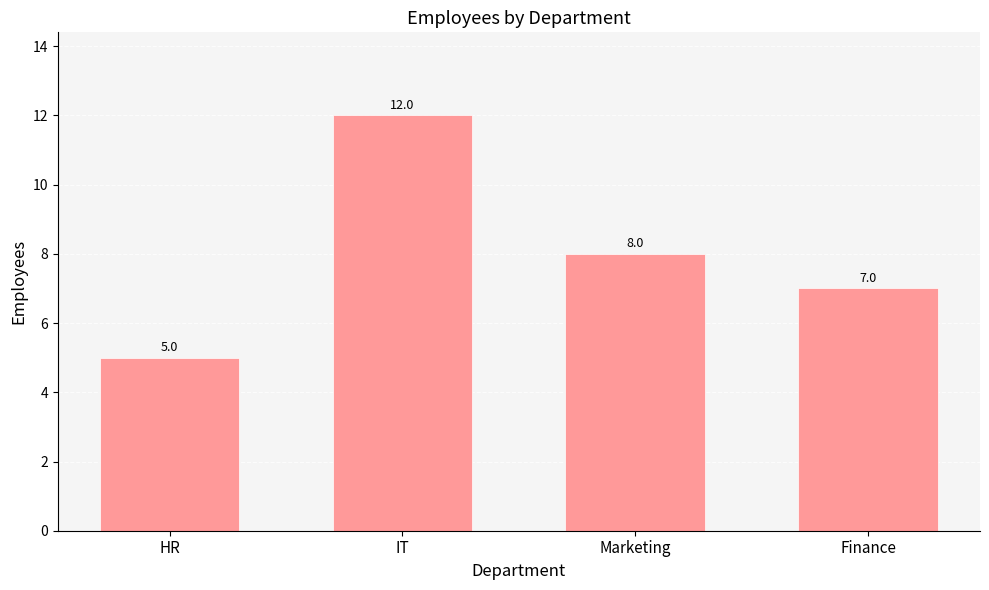

What is the label of the 3rd bar from the left?

Marketing